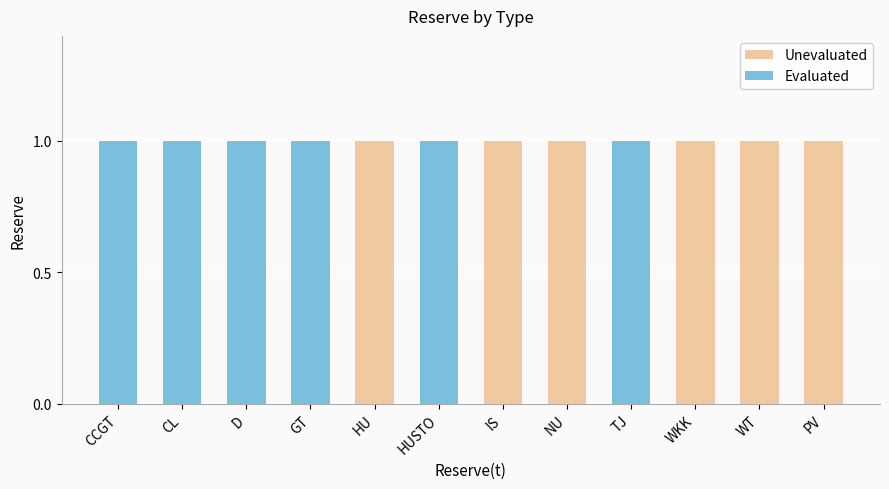

Is it true that Unevaluated equals 1 at HU?

True